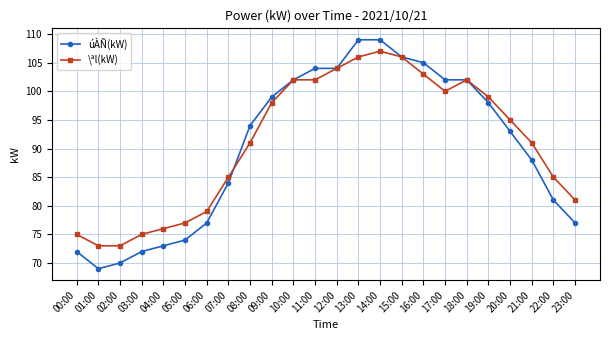

What is the difference between the maximum and minimum values in the úÀÑ(kW) series?

40